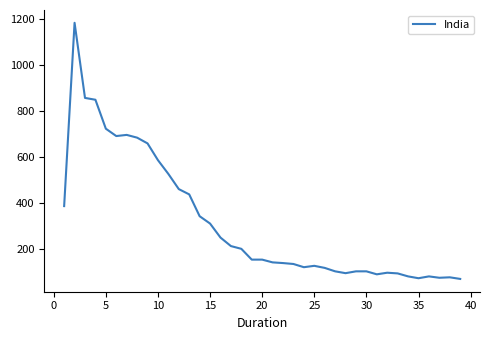

How many lines are shown in the chart?

1